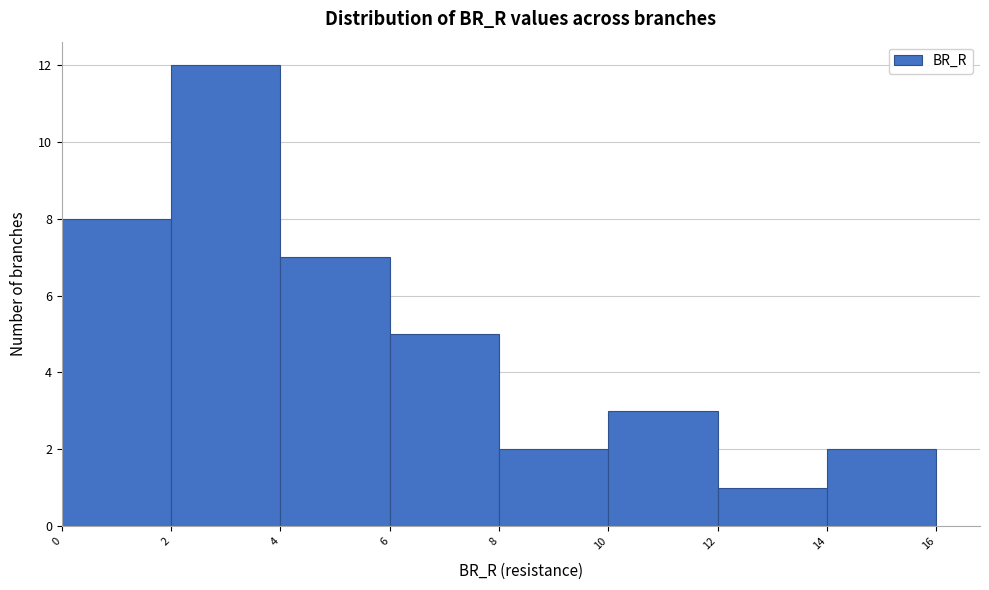

Reading left to right, list every bar in this chart as the range it spans on the x-axis followed by its height. The values are not printed on the chart, so give them approximately, as read against the axis.

0 to 2: 8
2 to 4: 12
4 to 6: 7
6 to 8: 5
8 to 10: 2
10 to 12: 3
12 to 14: 1
14 to 16: 2